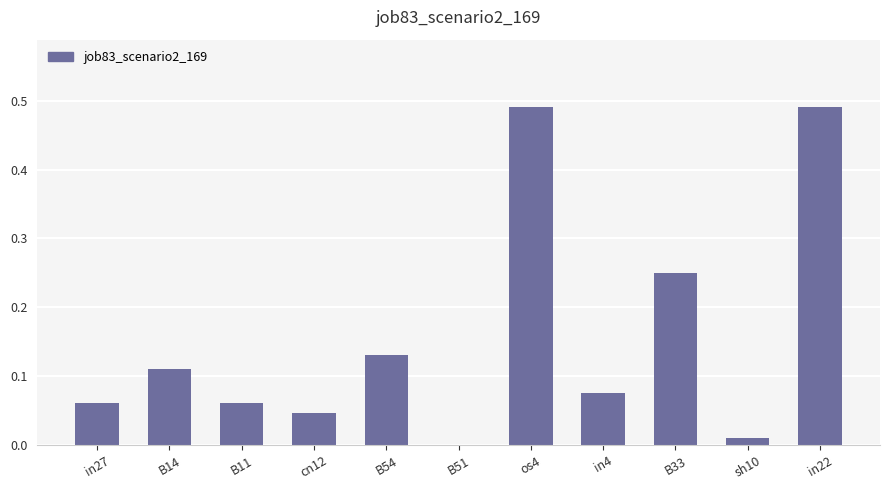

How many data points are above 0?

10